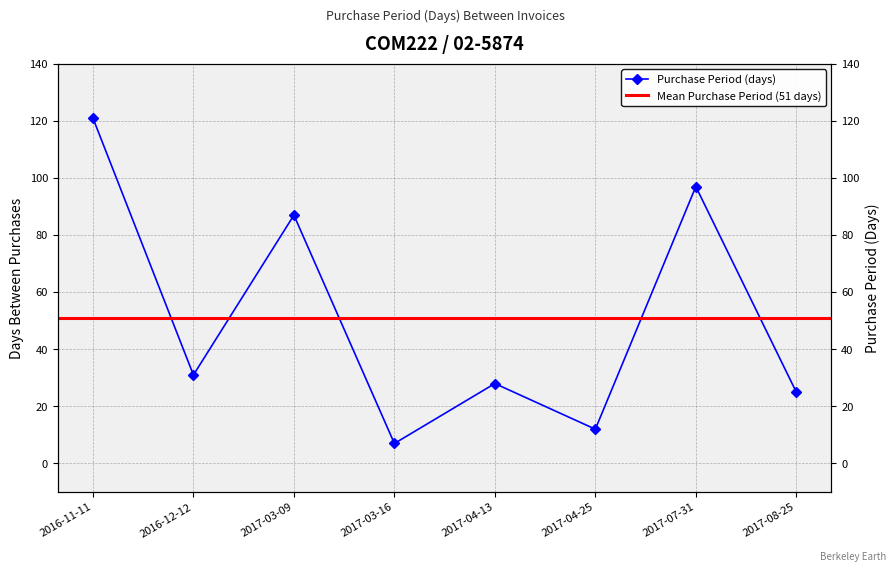

Reading left to right, list all the values displayed in this chart.

121	31	87	7	28	12	97	25